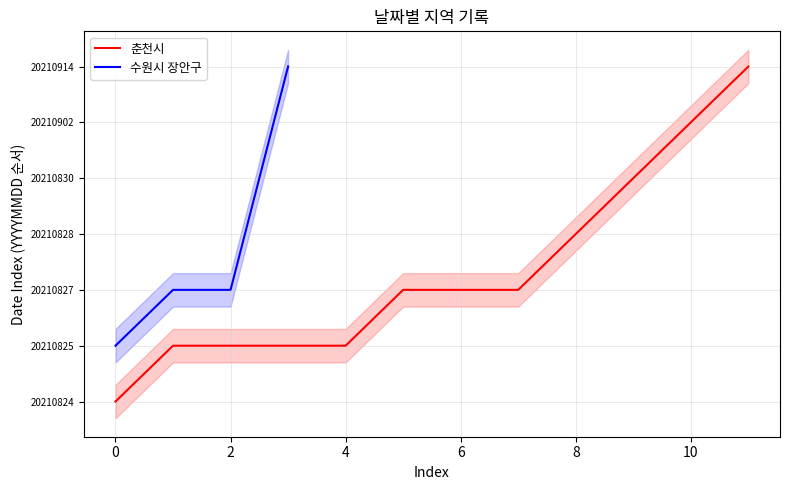

Does the chart have visible grid lines?

Yes